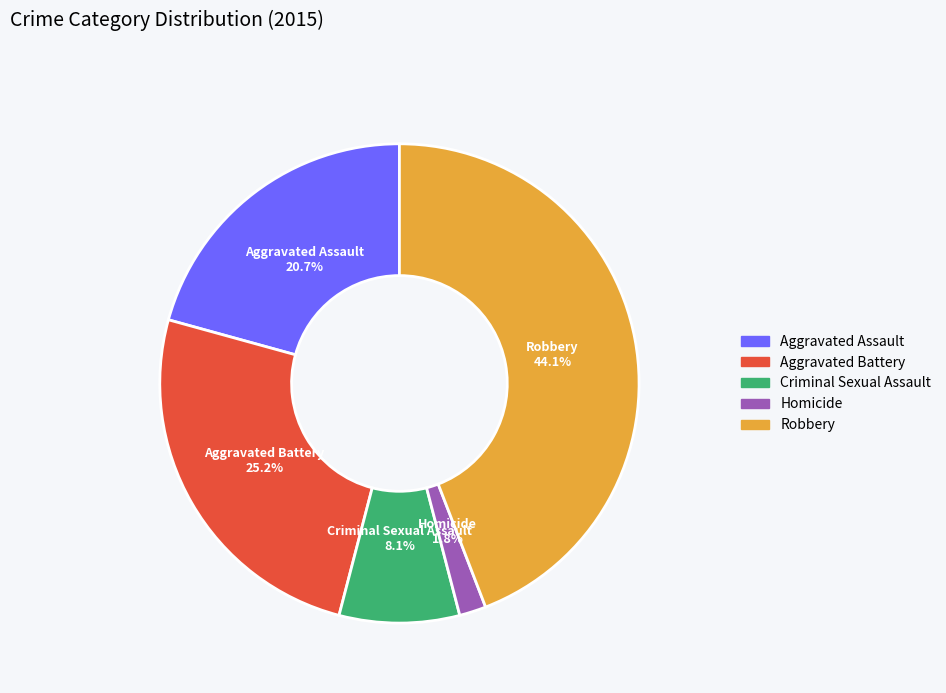

How much of the chart is everything except Aggravated Assault?

79.3%